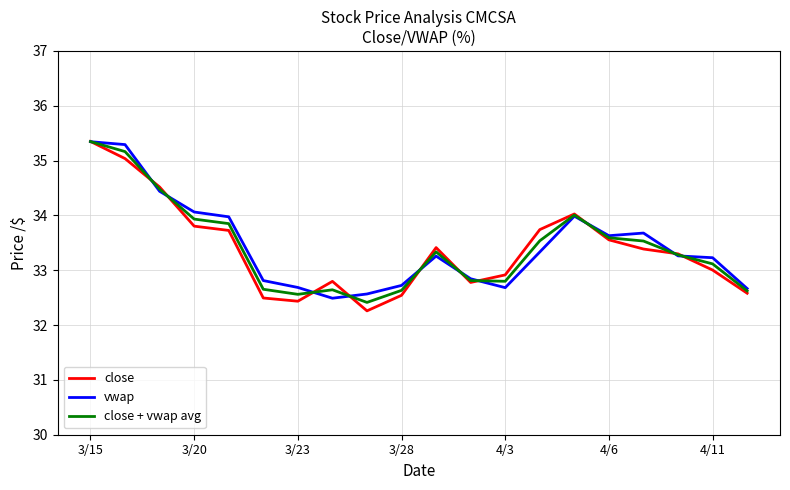

Which series has the largest range (max minus min)?

close